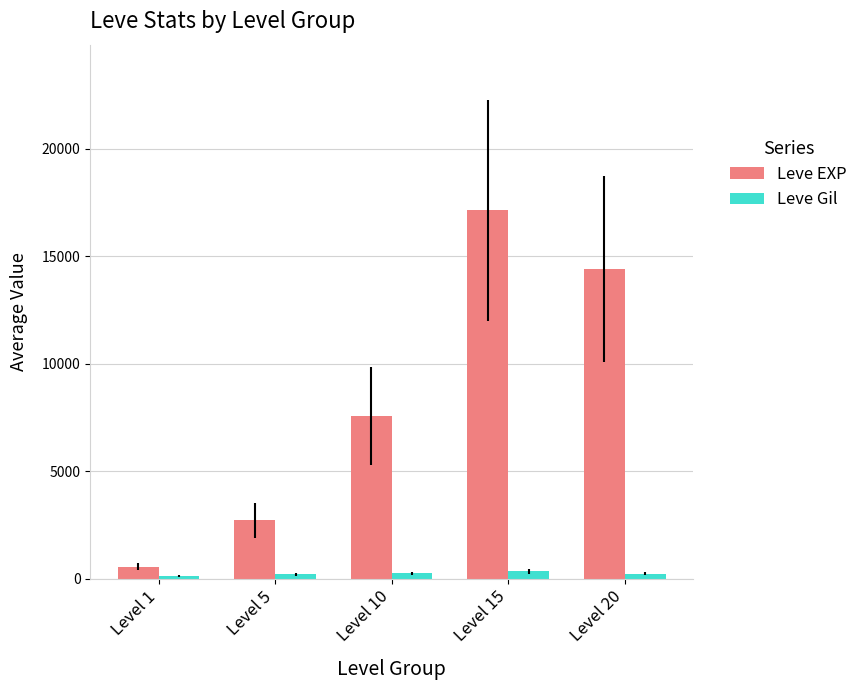

What is the value of the Leve EXP bar at the 3rd from the left?

7572